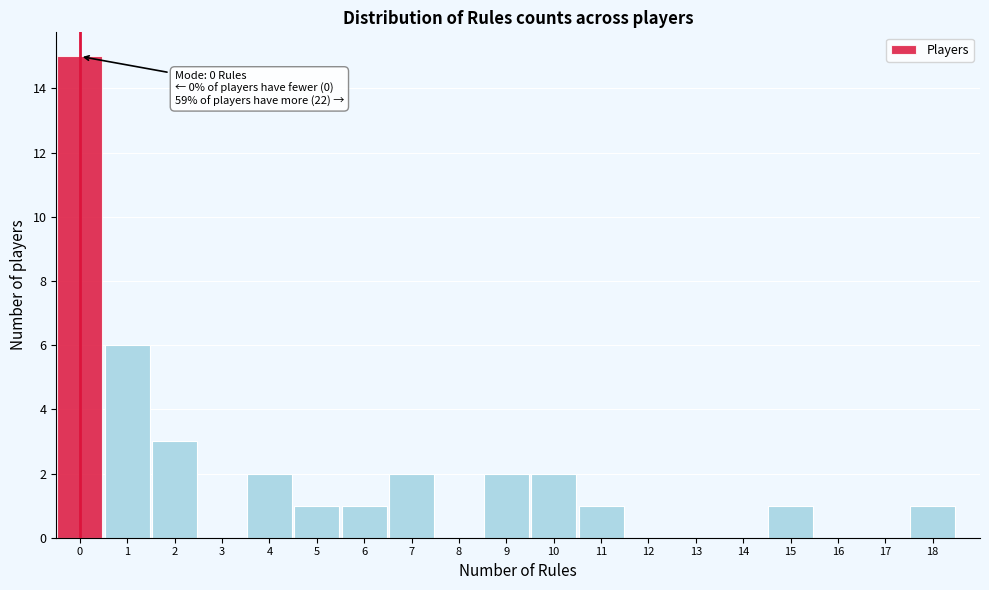

Which range on the x-axis has the tallest bar?

-0.5 to 0.5